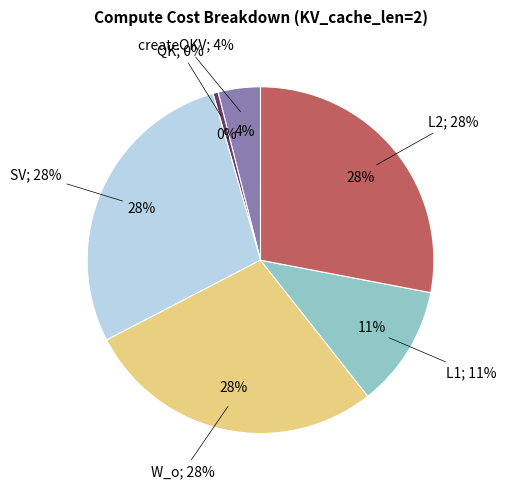

Rank the categories by value from highest to lowest.

SV, W_o, L2, L1, createQKV, QK